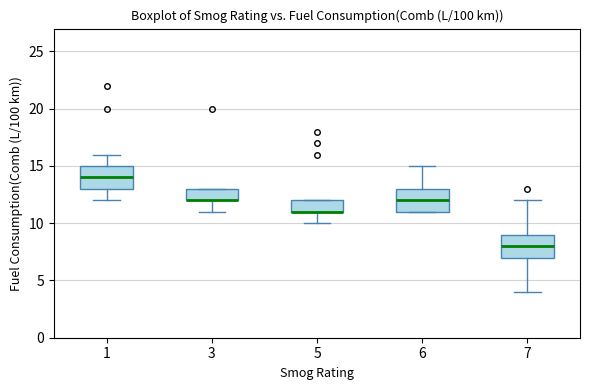

Reading left to right, read every box against the y-axis: the position of its median line, the range the box covers, and the ends of its whiskers. The values are not printed on the chart, so give them approximately, as read against the axis.

1: median 14, box 13 to 15, whiskers 12 to 16
3: median 12 (drawn on the box's lower edge), box 12 to 13, whiskers 11 to 13
5: median 11 (drawn on the box's lower edge), box 11 to 12, whiskers 10 to 12
6: median 12, box 11 to 13, whiskers 11 to 15
7: median 8, box 7 to 9, whiskers 4 to 12